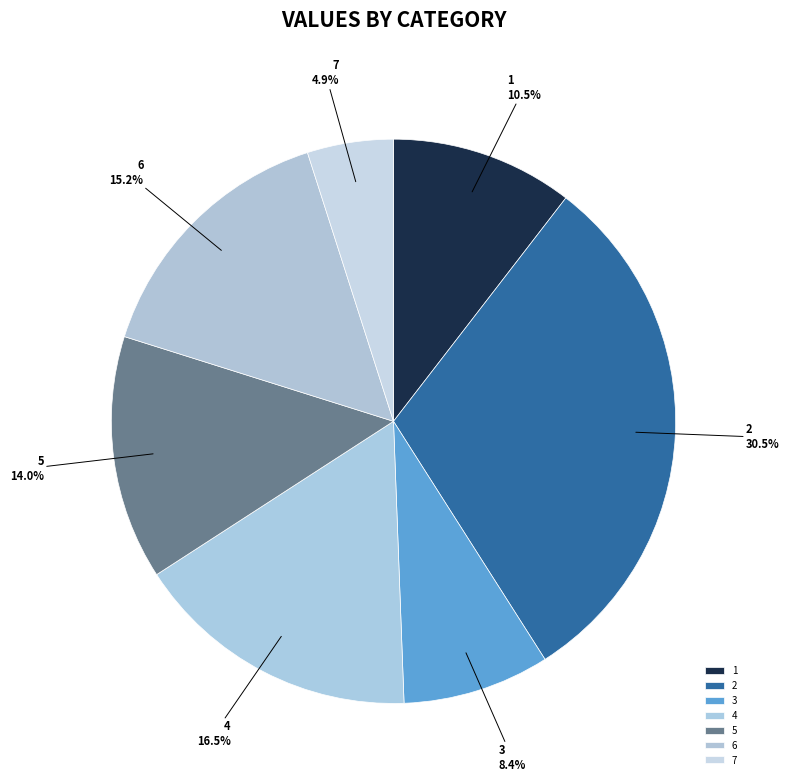

Rank the categories by value from highest to lowest.

2, 4, 6, 5, 1, 3, 7